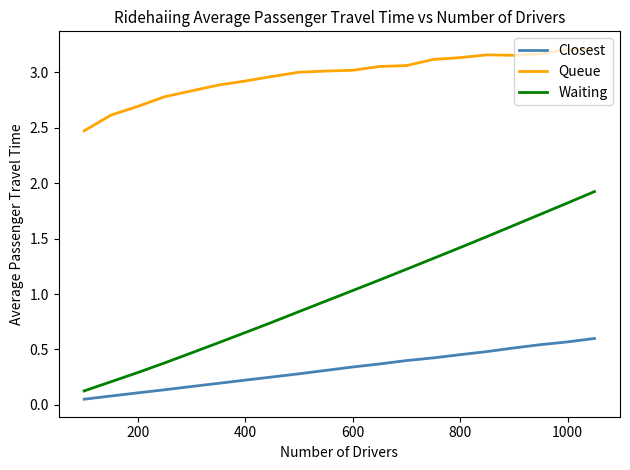

True or false: Queue and Waiting intersect in this chart.

False